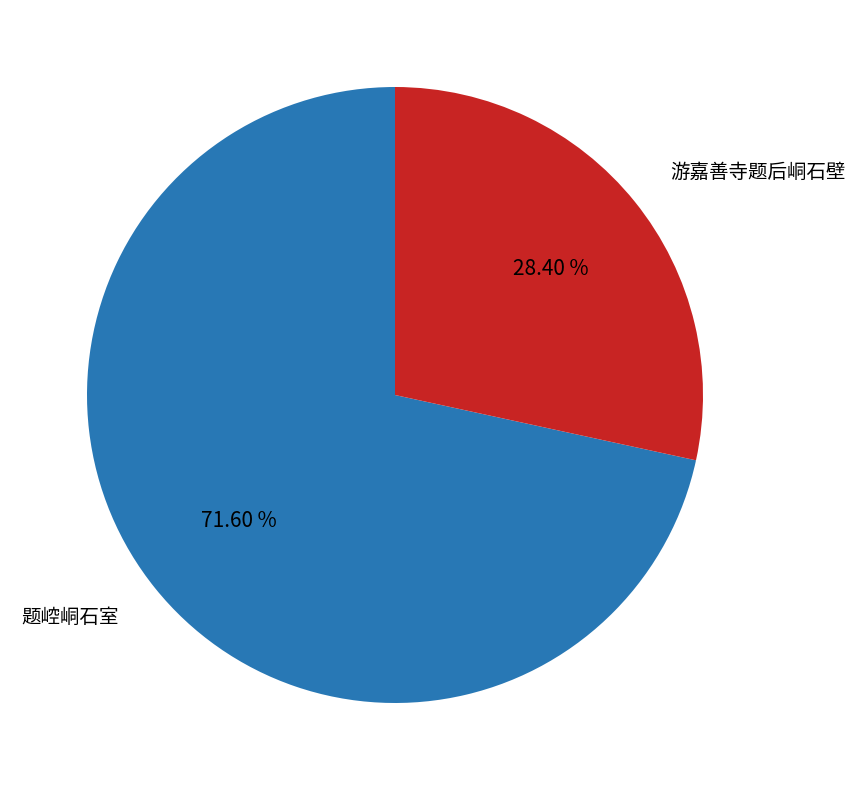

The 游嘉善寺题后峒石壁 slice represents 28% of the pie. True or false?

True